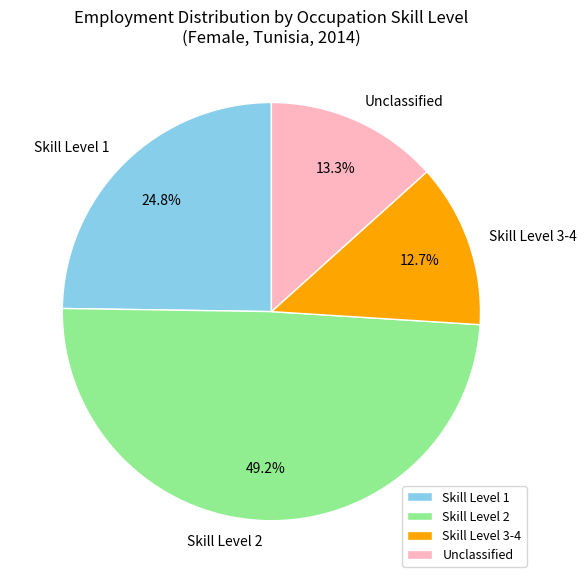

Rank the categories by value from lowest to highest.

Skill Level 3-4, Unclassified, Skill Level 1, Skill Level 2